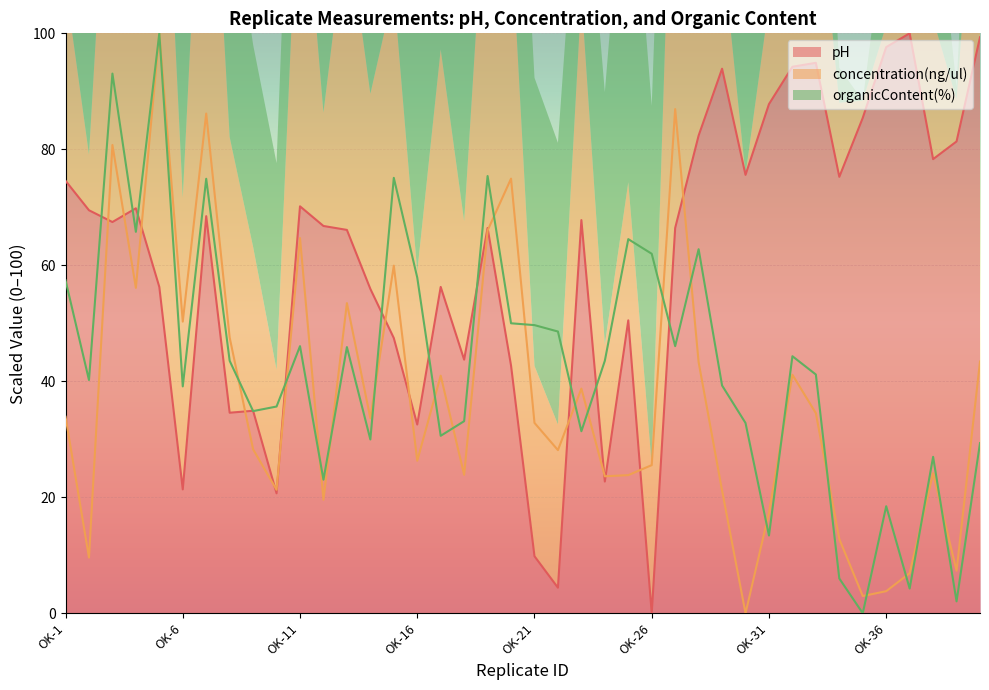

Reading left to right, list all the values displayed in this chart.

pH: OK-1=74.6	OK-2=69.5	OK-3=67.5	OK-4=69.8	OK-5=56.3	OK-6=21.4	OK-7=68.5	OK-8=34.6	OK-9=34.9	OK-10=20.7	OK-11=70.2	OK-12=66.8	OK-13=66.1	OK-14=55.9	OK-15=47.5	OK-16=32.5	OK-17=56.3	OK-18=43.7	OK-19=66.4	OK-20=42.7	OK-21=9.8	OK-22=4.4	OK-23=67.8	OK-24=22.7	OK-25=50.5	OK-26=0.0	OK-27=66.4	OK-28=82.4	OK-29=93.9	OK-30=75.6	OK-31=87.8	OK-32=94.2	OK-33=94.9	OK-34=75.3	OK-35=85.4	OK-36=97.6	OK-37=100.0	OK-38=78.3	OK-39=81.4	OK-40=99.3
concentration(ng/ul): OK-1=33.9	OK-2=9.6	OK-3=80.7	OK-4=56.1	OK-5=100.0	OK-6=50.3	OK-7=86.2	OK-8=47.5	OK-9=28.3	OK-10=21.3	OK-11=64.7	OK-12=19.6	OK-13=53.5	OK-14=33.6	OK-15=59.9	OK-16=26.3	OK-17=41.0	OK-18=23.9	OK-19=66.0	OK-20=74.9	OK-21=32.8	OK-22=28.1	OK-23=38.7	OK-24=23.6	OK-25=23.8	OK-26=25.5	OK-27=86.9	OK-28=43.3	OK-29=21.2	OK-30=0.0	OK-31=17.3	OK-32=41.1	OK-33=34.5	OK-34=12.8	OK-35=3.0	OK-36=3.8	OK-37=6.9	OK-38=24.1	OK-39=7.3	OK-40=43.4
organicContent(%): OK-1=57.4	OK-2=40.2	OK-3=93.1	OK-4=65.8	OK-5=100.0	OK-6=39.1	OK-7=74.9	OK-8=43.5	OK-9=34.9	OK-10=35.6	OK-11=46.1	OK-12=23.0	OK-13=45.9	OK-14=30.0	OK-15=75.1	OK-16=57.9	OK-17=30.6	OK-18=33.1	OK-19=75.4	OK-20=50.0	OK-21=49.7	OK-22=48.6	OK-23=31.4	OK-24=43.5	OK-25=64.5	OK-26=62.0	OK-27=46.1	OK-28=62.8	OK-29=39.3	OK-30=32.8	OK-31=13.4	OK-32=44.3	OK-33=41.2	OK-34=6.0	OK-35=0.0	OK-36=18.5	OK-37=4.3	OK-38=27.0	OK-39=2.1	OK-40=29.3